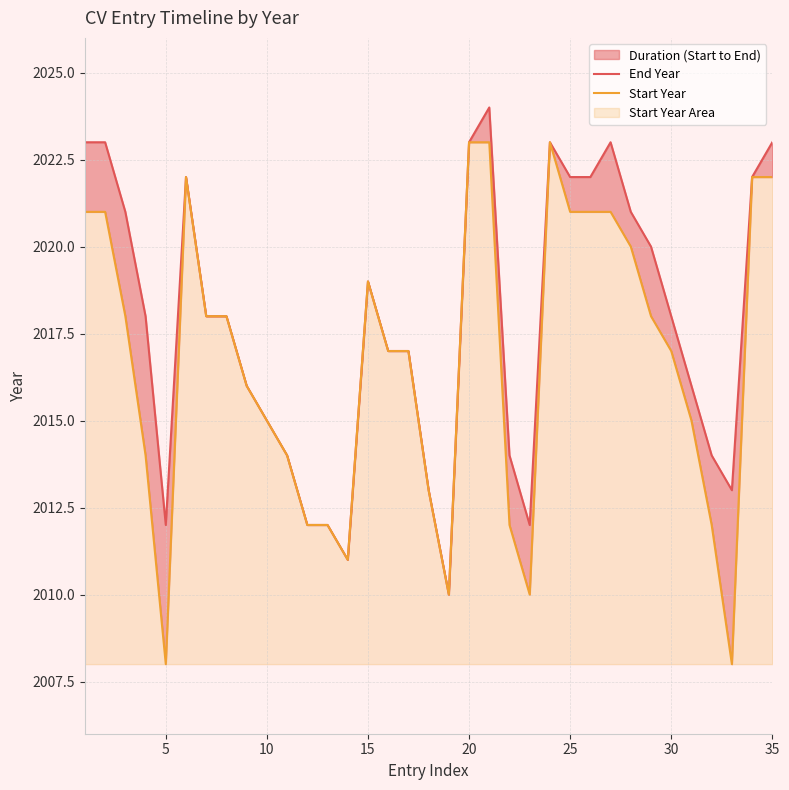

At how many categories does at least one series exceed 2014?

24